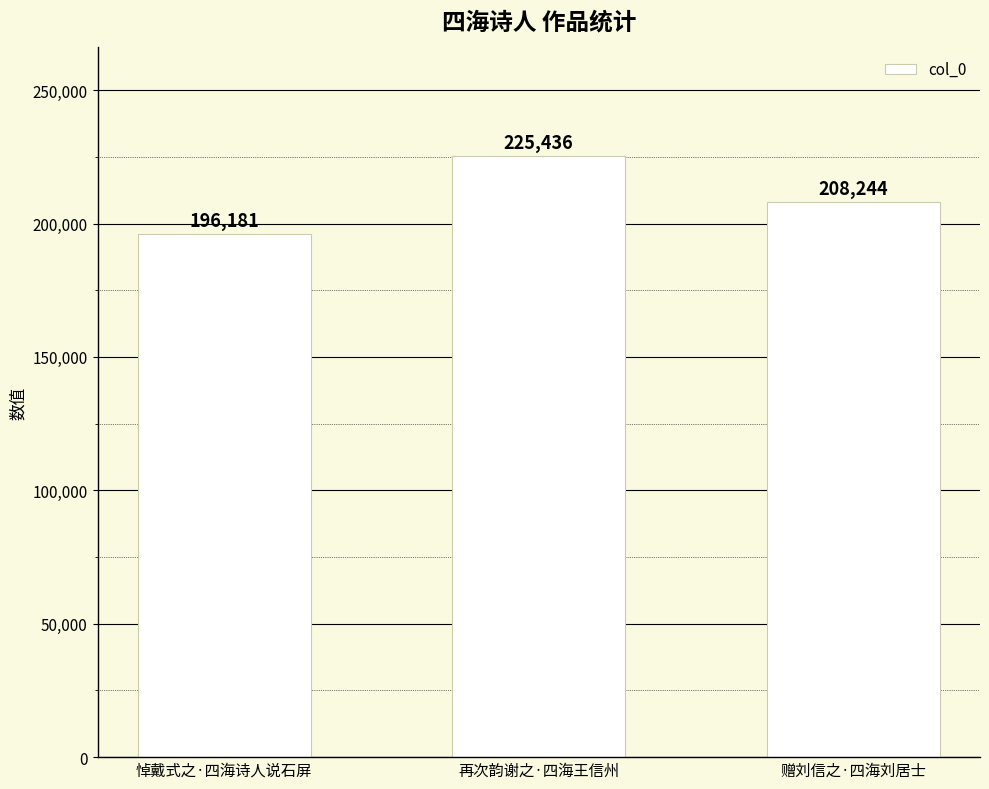

Is it true that the value at 悼戴式之·四海诗人说石屏 is 274069?

False